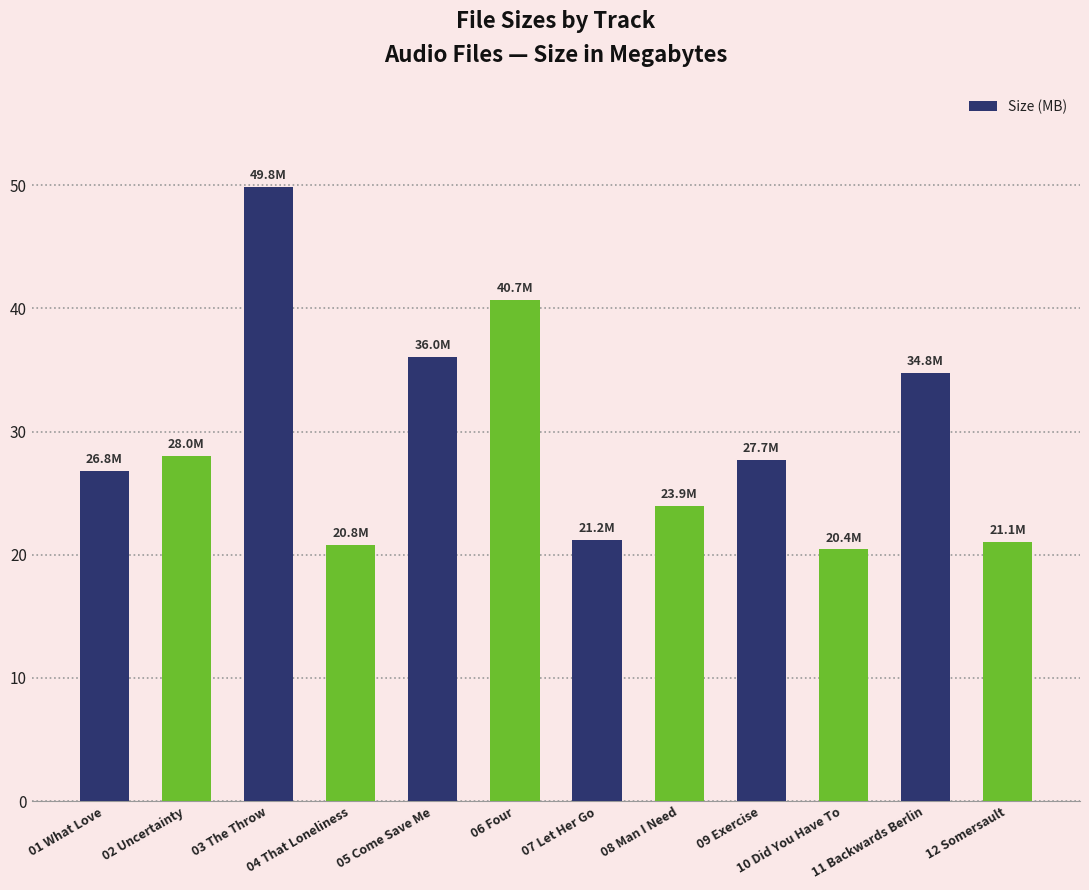

What is the value of the 3rd bar from the left?

49.8